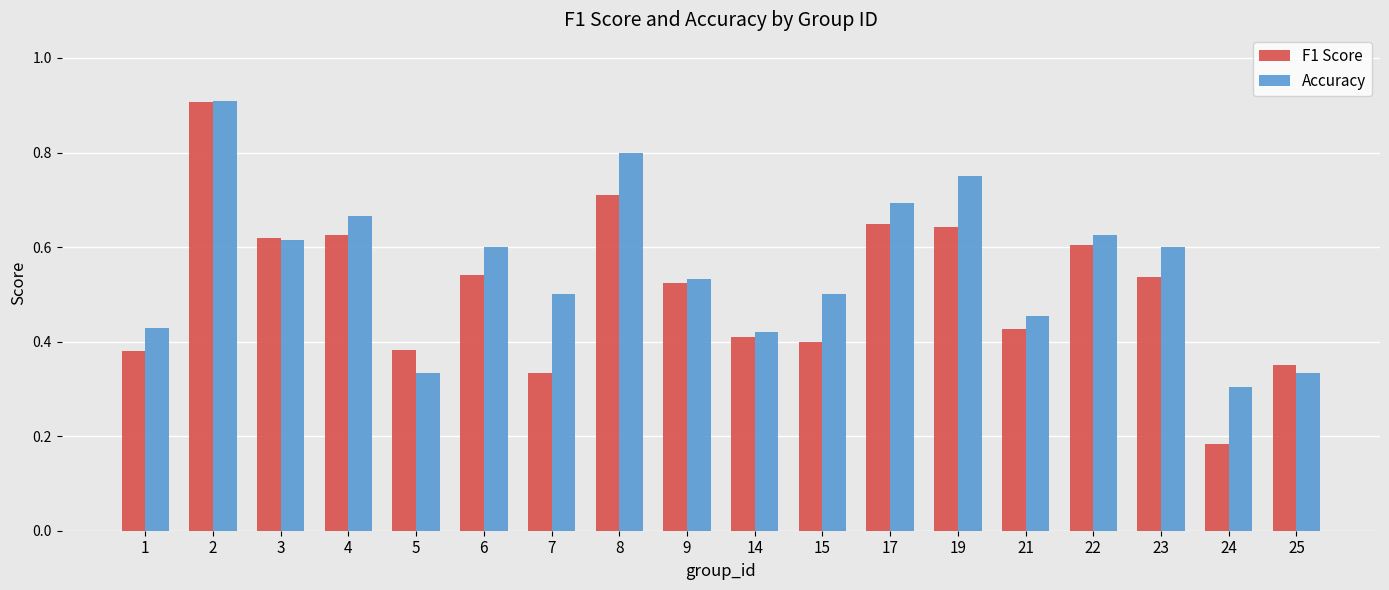

What is the sum of the Accuracy values at 15 and 17?

1.2